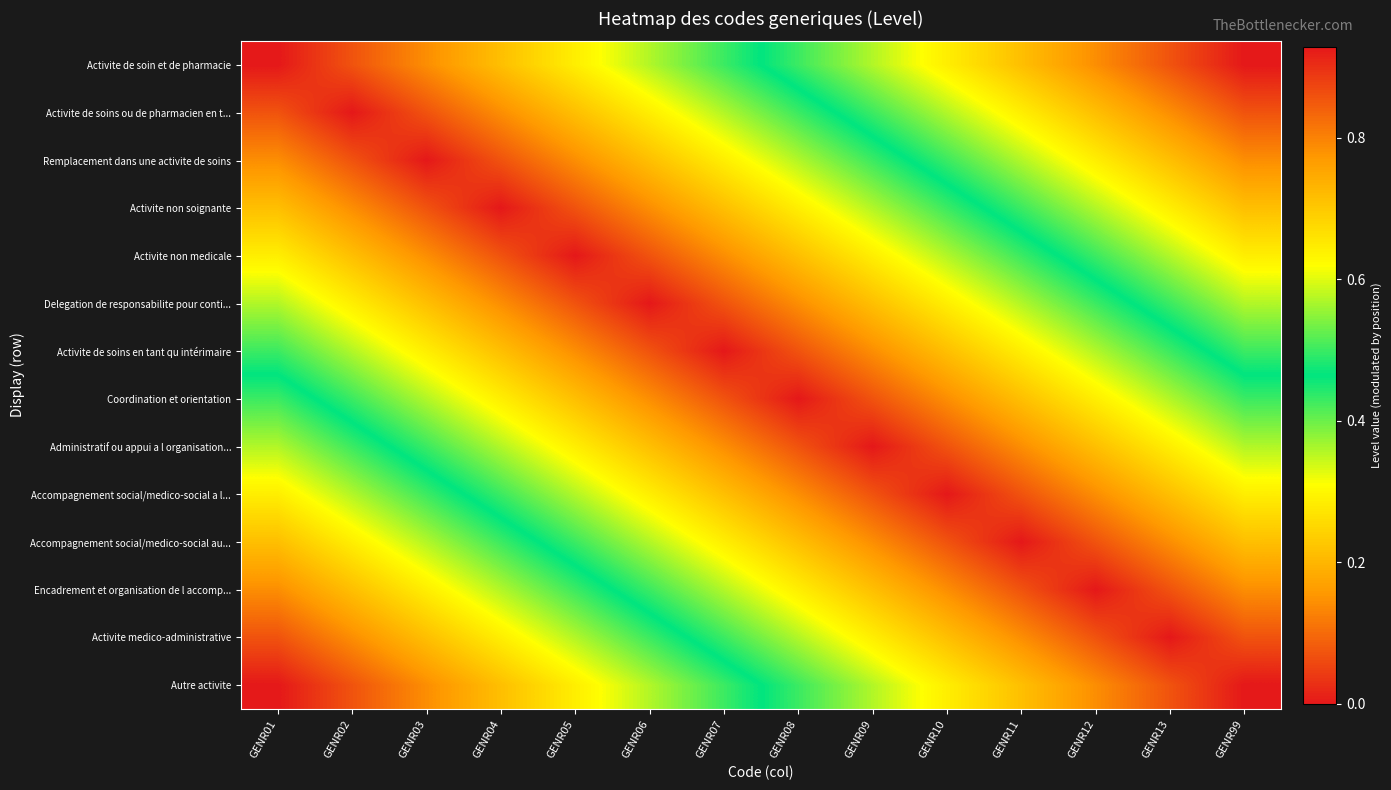

What is the difference between the highest and lowest values at GENR05?

0.6